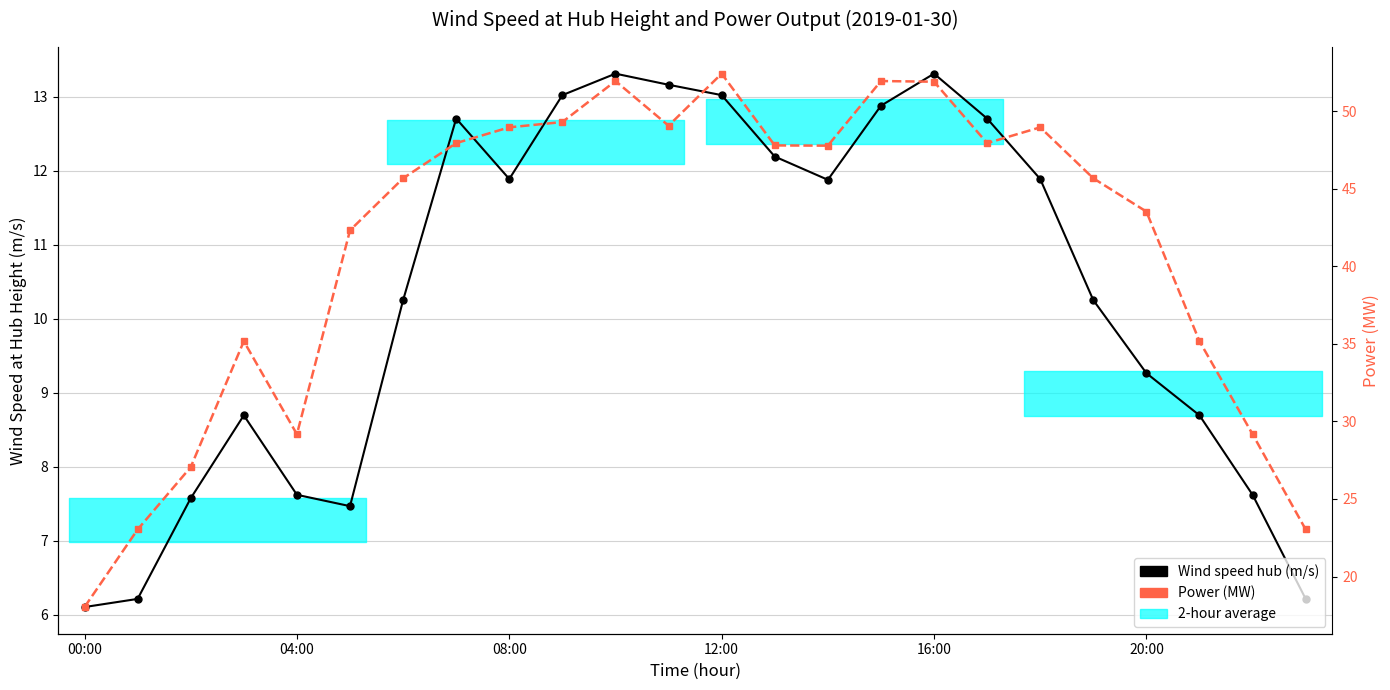

Is it true that Wind speed hub (m/s) equals 9.3 at 20:00?

True